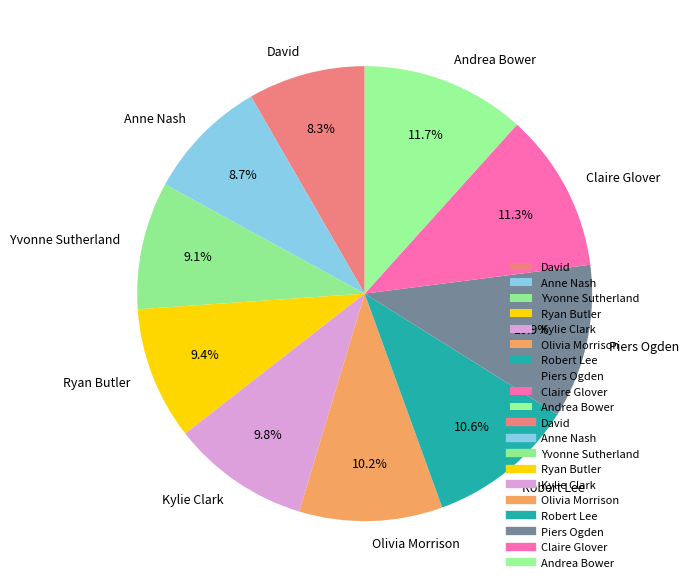

What percentage is the Olivia Morrison slice, to the nearest percent?

10%